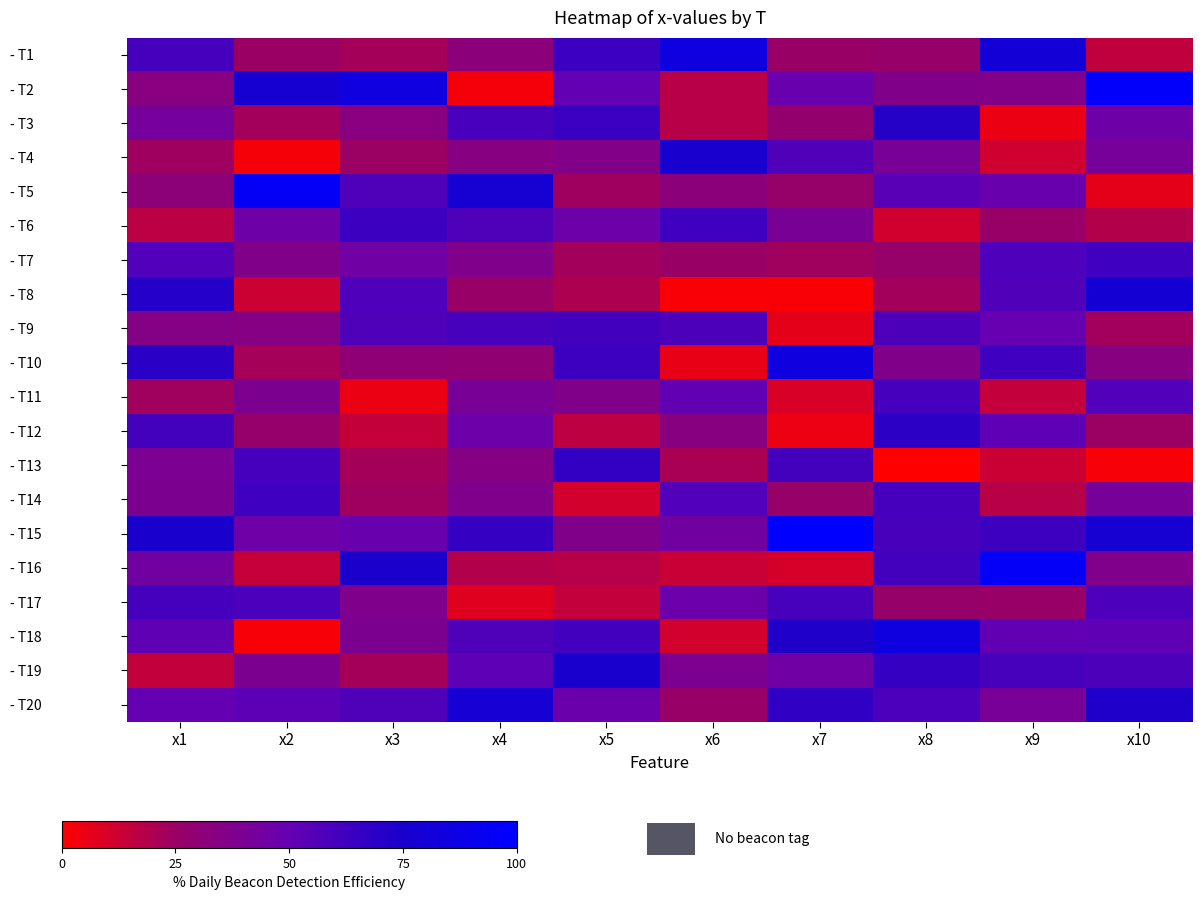

Rank the series by their maximum value, from lowest to highest.

- T11, - T17, - T9, - T14, - T7, - T6, - T13, - T12, - T3, - T19, - T4, - T20, - T8, - T10, - T18, - T1, - T5, - T16, - T2, - T15